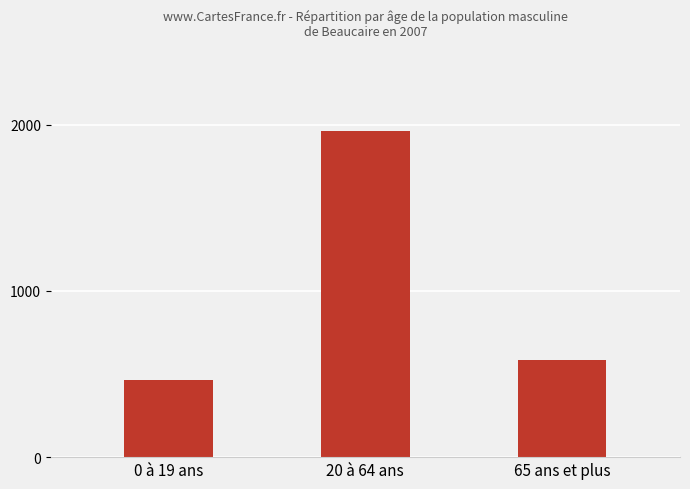

Which has a higher value, 20 à 64 ans or 65 ans et plus?

20 à 64 ans